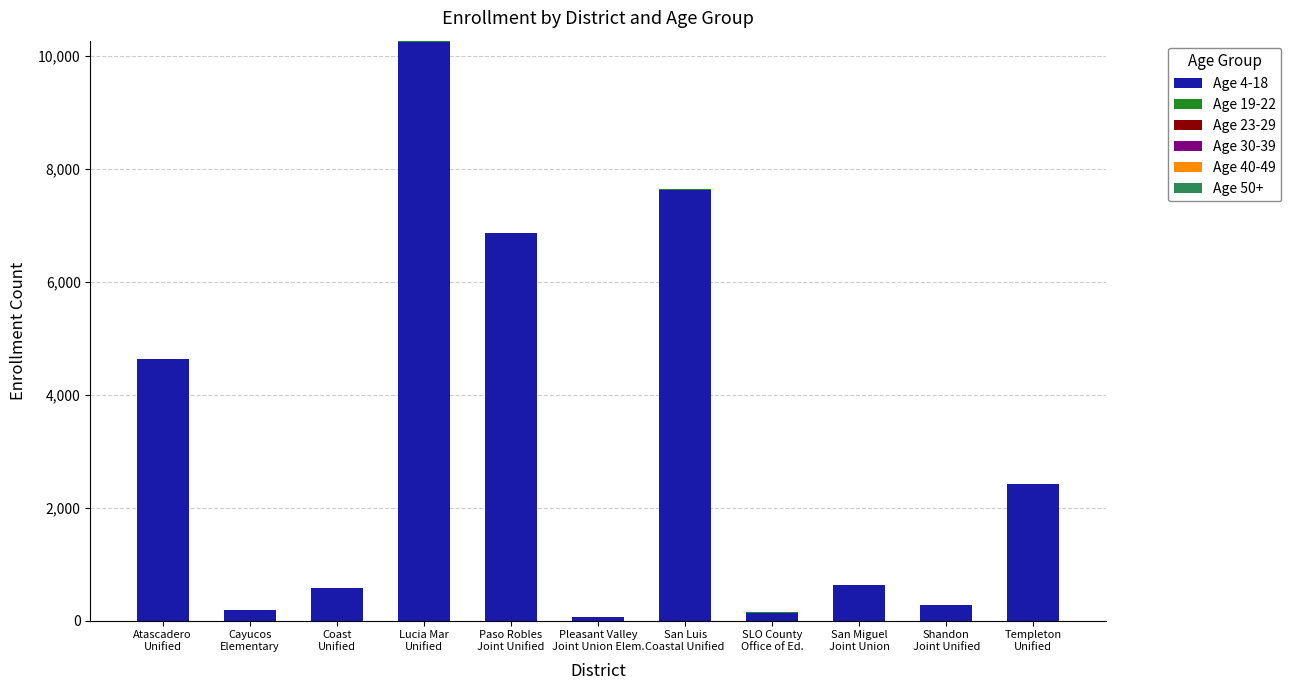

Does the chart contain stacked bars?

Yes